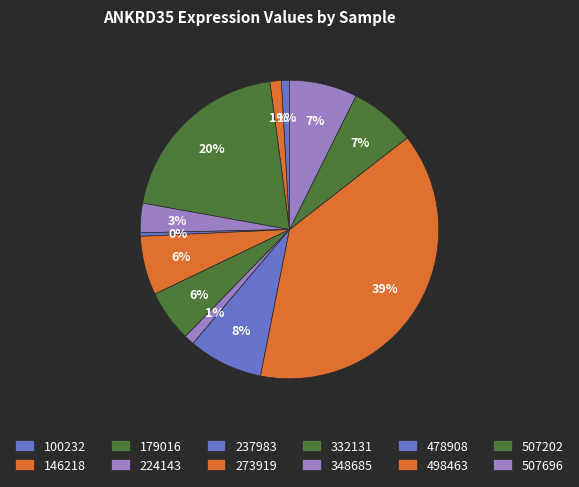

Count the number of slices in the pie.

12